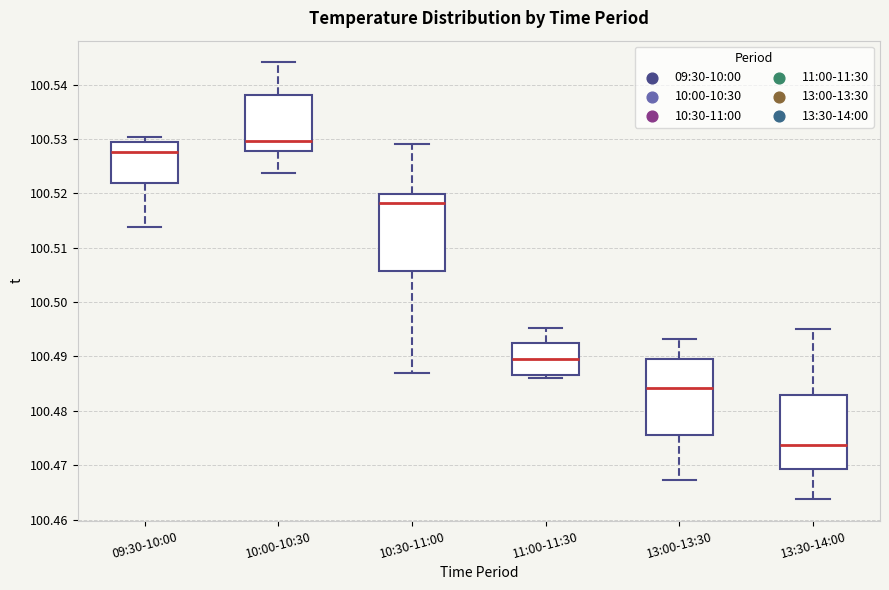

Reading left to right, read every box against the y-axis: the position of its median line, the range the box covers, and the ends of its whiskers. The values are not printed on the chart, so give them approximately, as read against the axis.

09:30-10:00: median 100.528, box 100.522 to 100.529, whiskers 100.514 to 100.530
10:00-10:30: median 100.530, box 100.528 to 100.538, whiskers 100.524 to 100.544
10:30-11:00: median 100.518, box 100.506 to 100.520, whiskers 100.487 to 100.529
11:00-11:30: median 100.490, box 100.487 to 100.493, whiskers 100.486 to 100.495
13:00-13:30: median 100.484, box 100.476 to 100.490, whiskers 100.467 to 100.493
13:30-14:00: median 100.474, box 100.469 to 100.483, whiskers 100.464 to 100.495